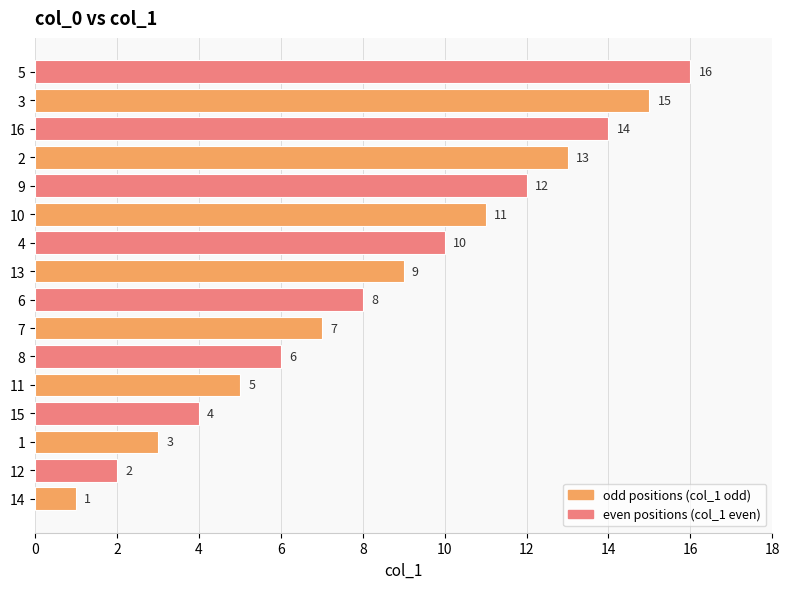

What is the difference between the maximum and minimum values?

15